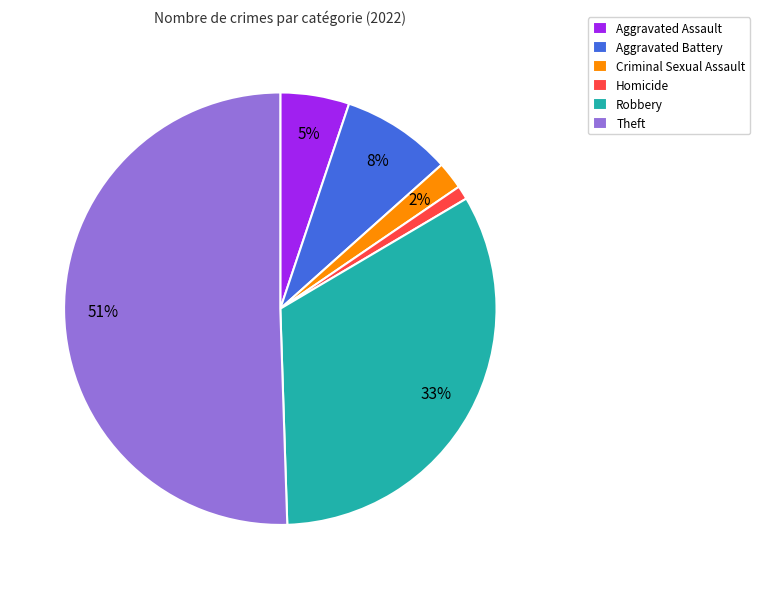

To the nearest percent, what portion does Homicide represent?

1%